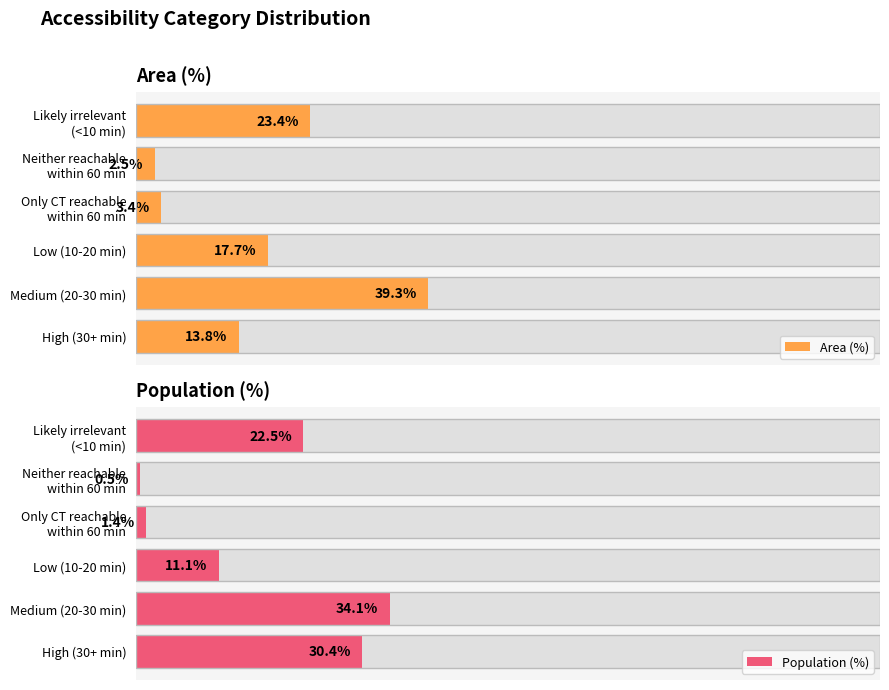

The value of Area (%) at High (30+ min) is 18.0. True or false?

False